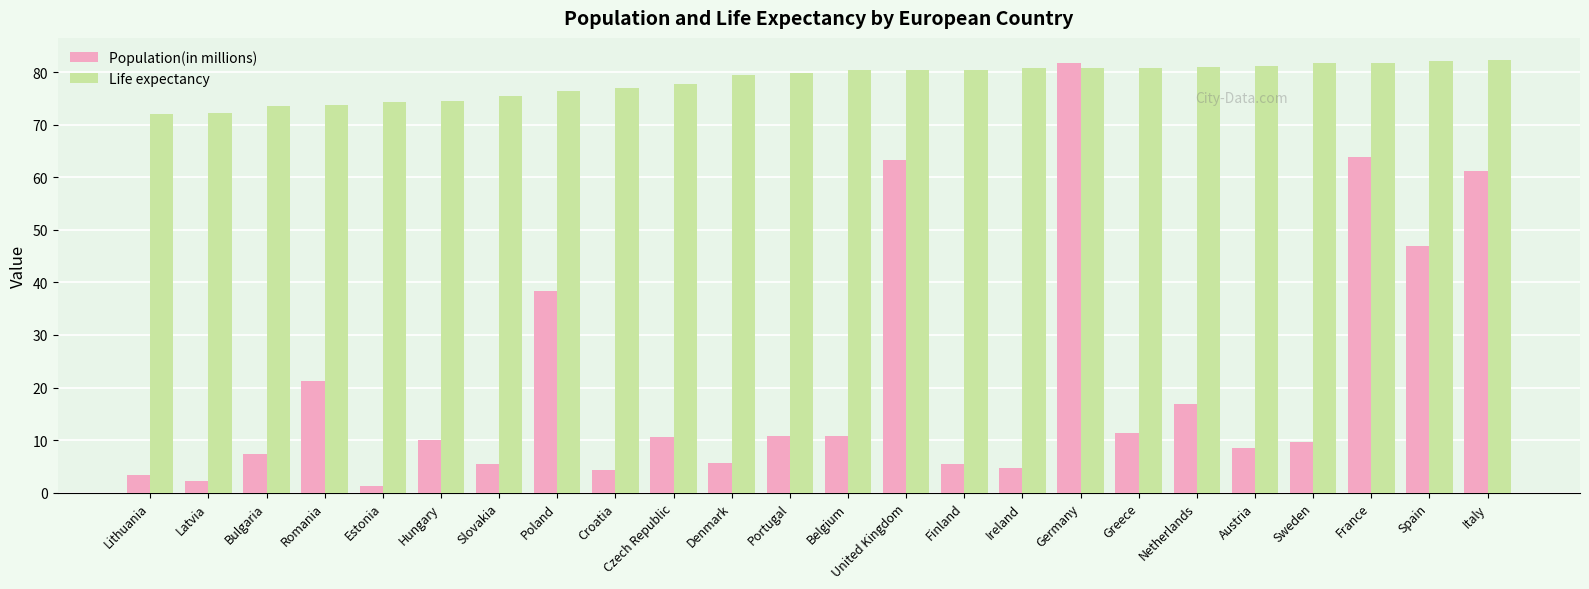

Which series has the largest total across all categories?

Life expectancy